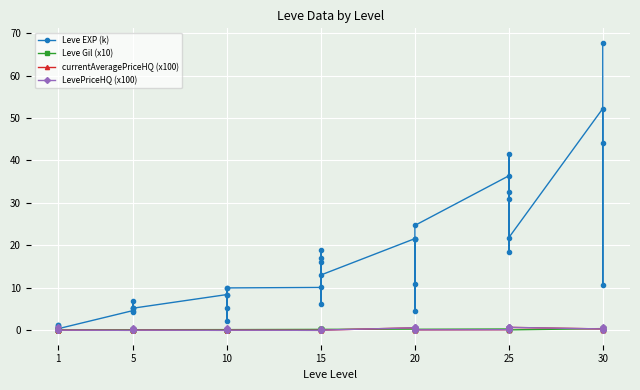

How many lines are shown in the chart?

4